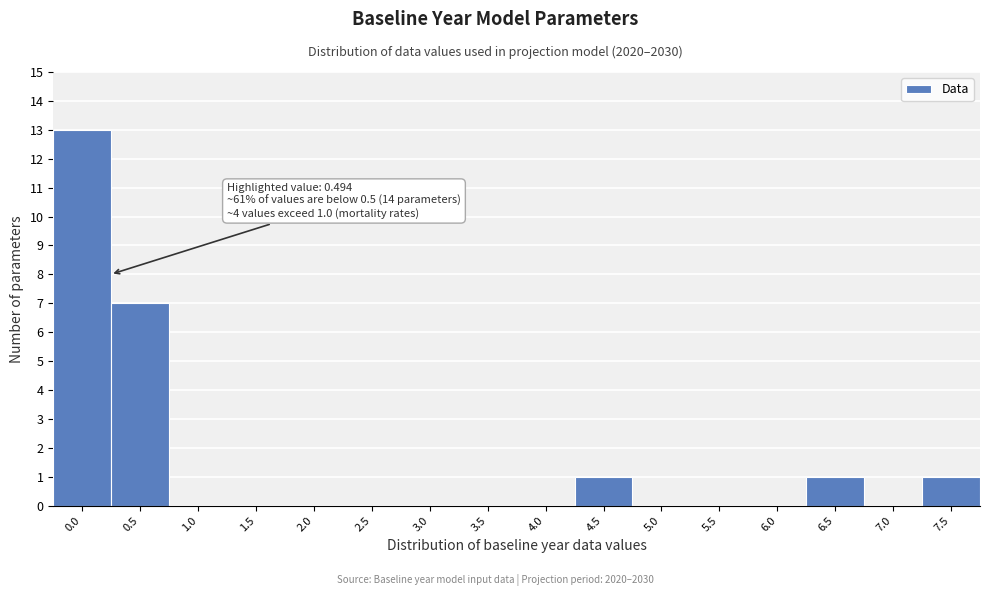

Reading right to left, extract all data points from this chart.

7.5=1	7.0=0	6.5=1	6.0=0	5.5=0	5.0=0	4.5=1	4.0=0	3.5=0	3.0=0	2.5=0	2.0=0	1.5=0	1.0=0	0.5=7	0.0=13